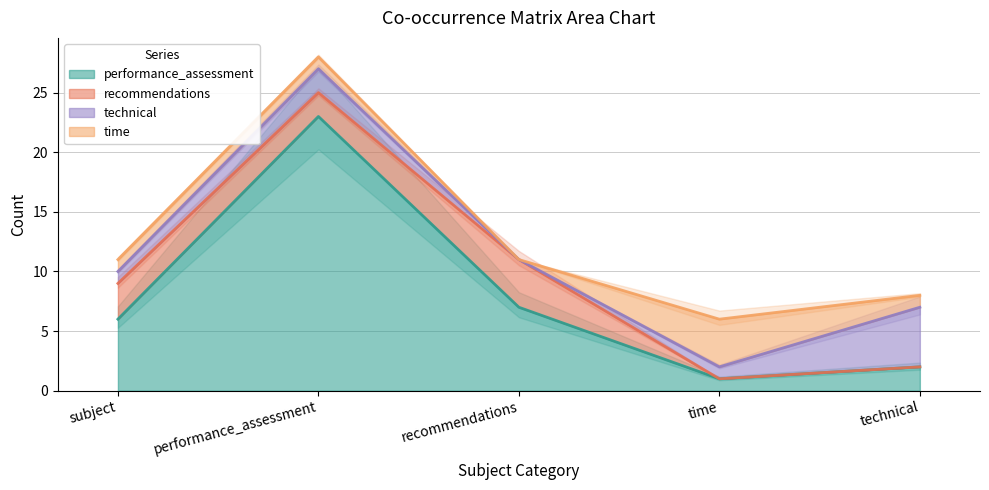

What is the spread (max minus min) of values at technical?

5